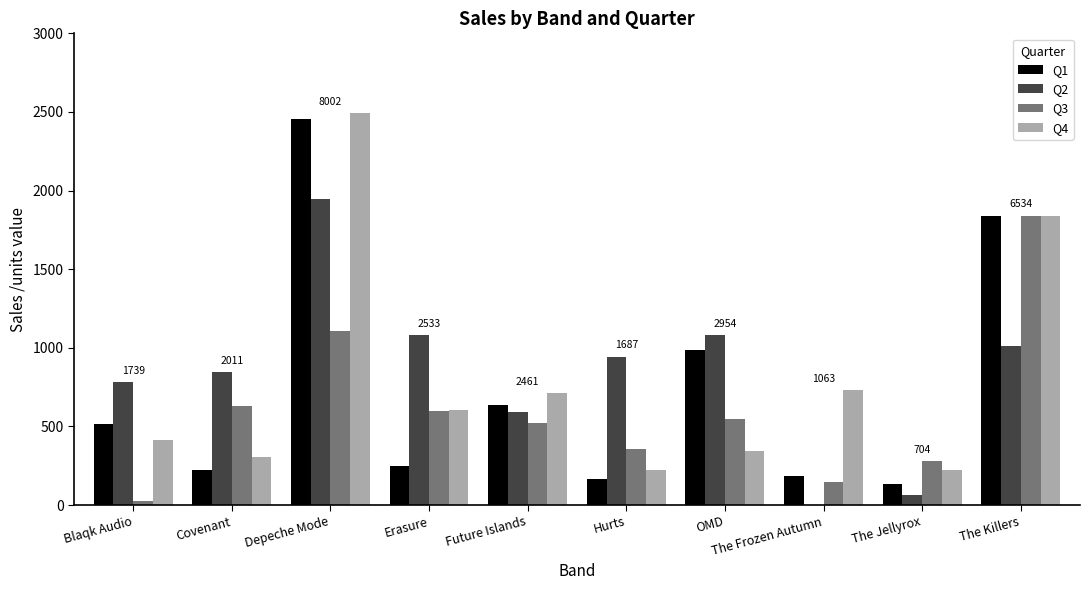

What is the total value across all series at Covenant?

2011.4